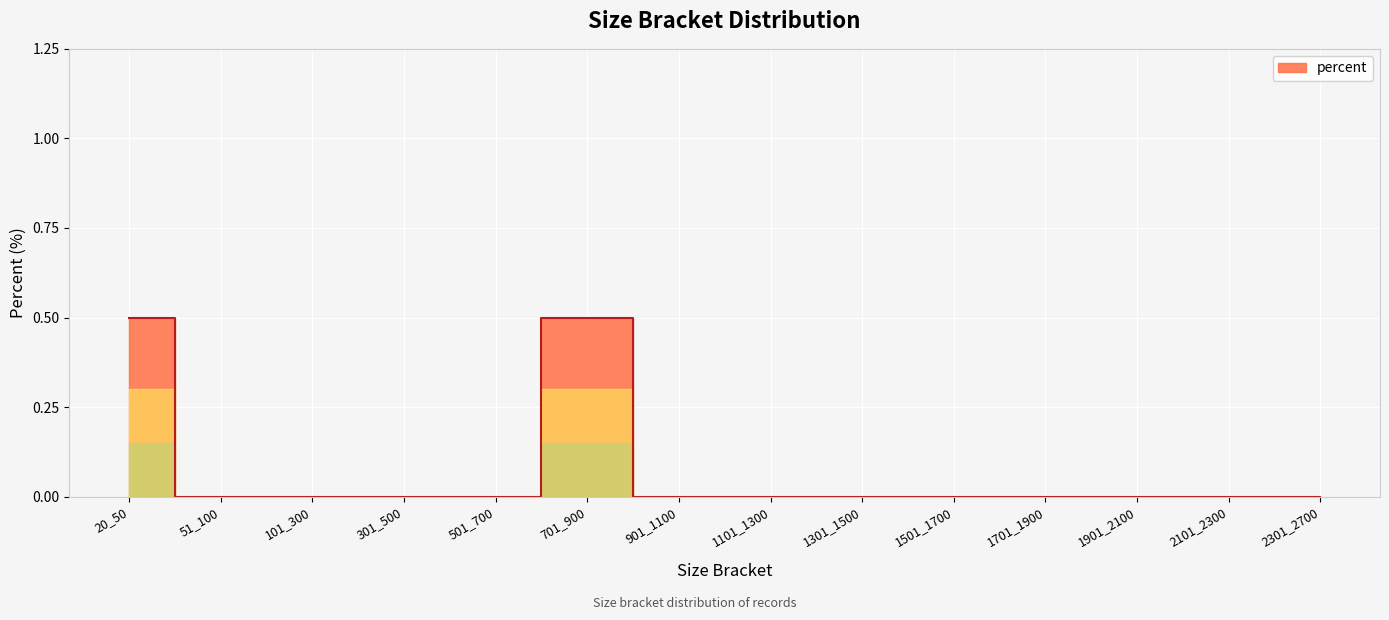

Where is the first local maximum?

701_900